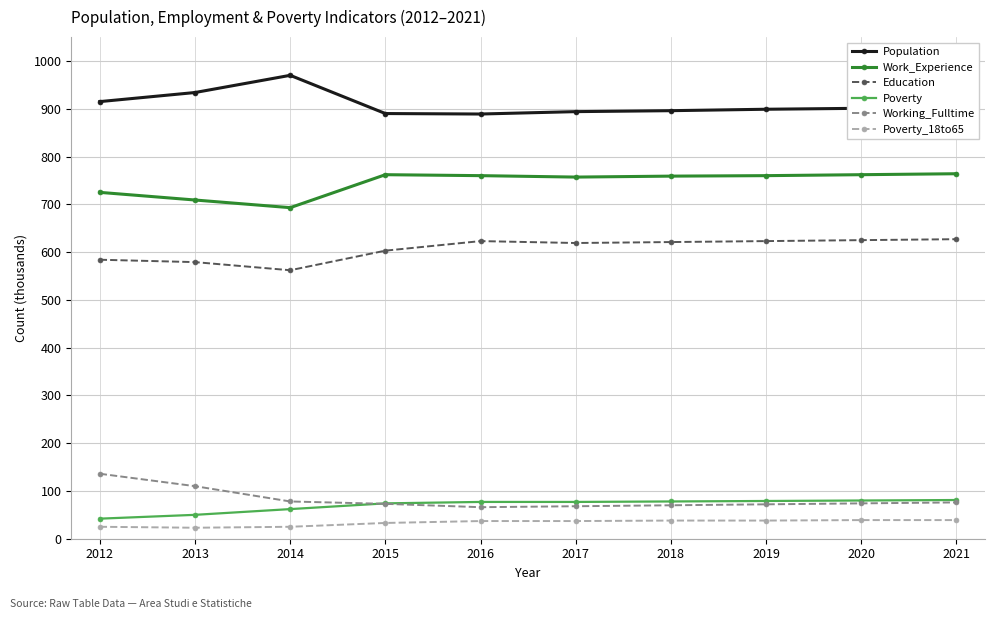

What is the total value across all series at 2020?

2481